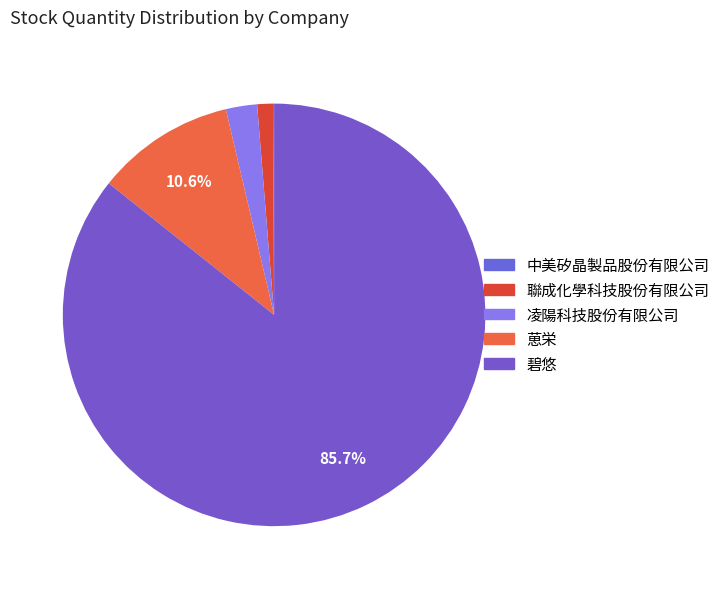

The 聯成化學科技股份有限公司 slice represents 15% of the pie. True or false?

False